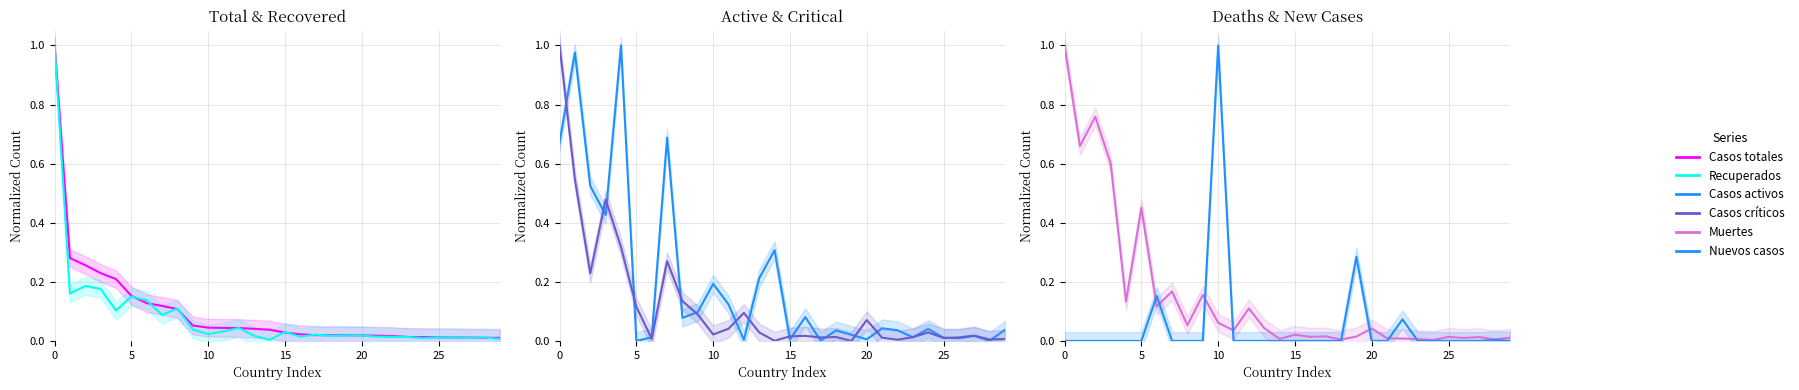

What is the sum of the Casos activos values at 14 and 11?

0.4